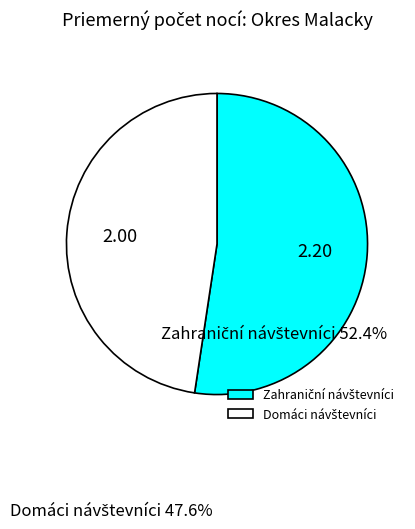

Count the number of slices in the pie.

2